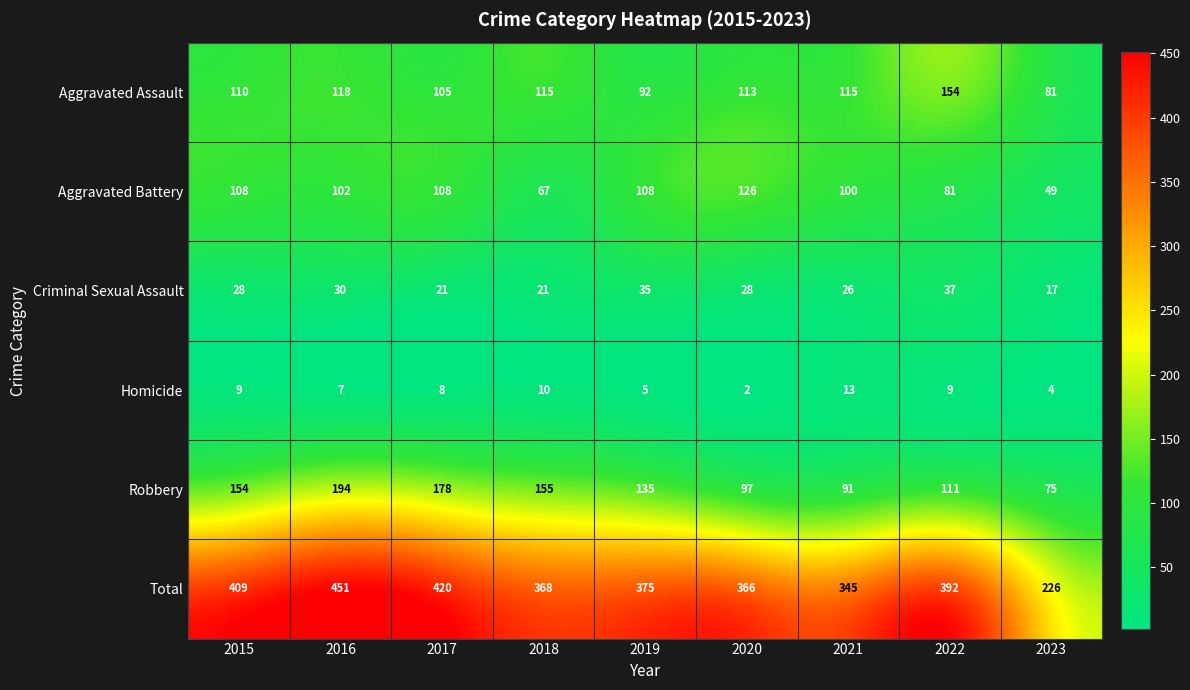

True or false: Homicide has a value of 1 at 2023.

False